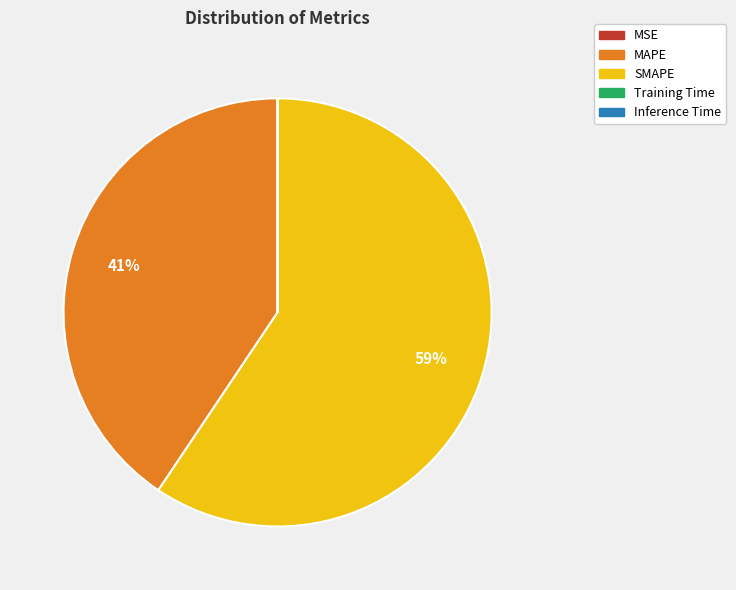

Which slice is the largest?

SMAPE